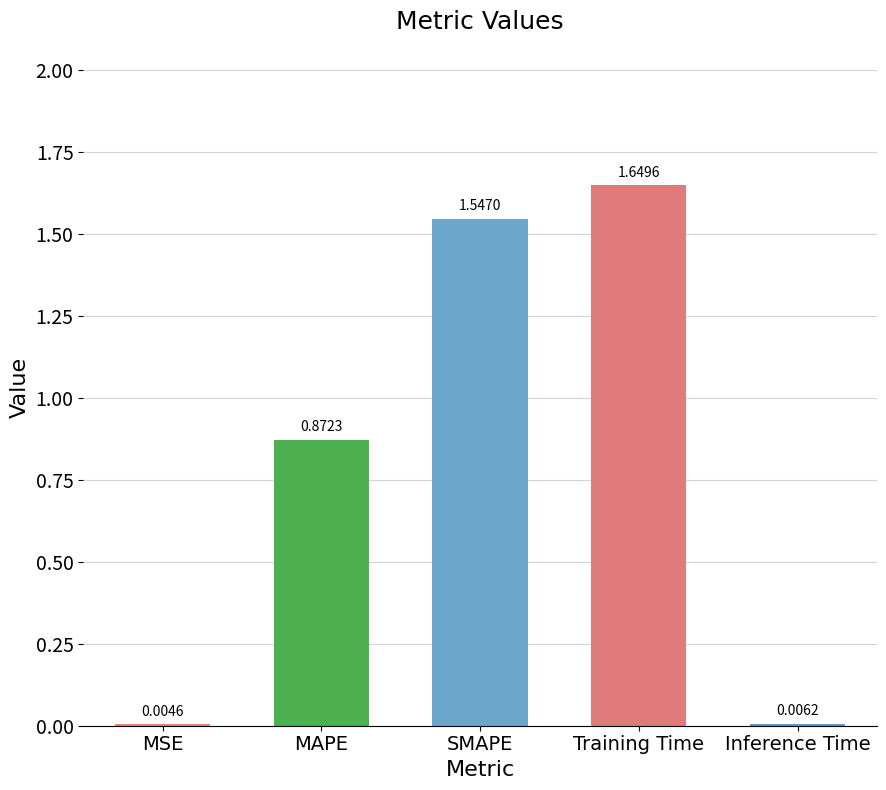

What is the change in value from Training Time to Inference Time?

-1.6